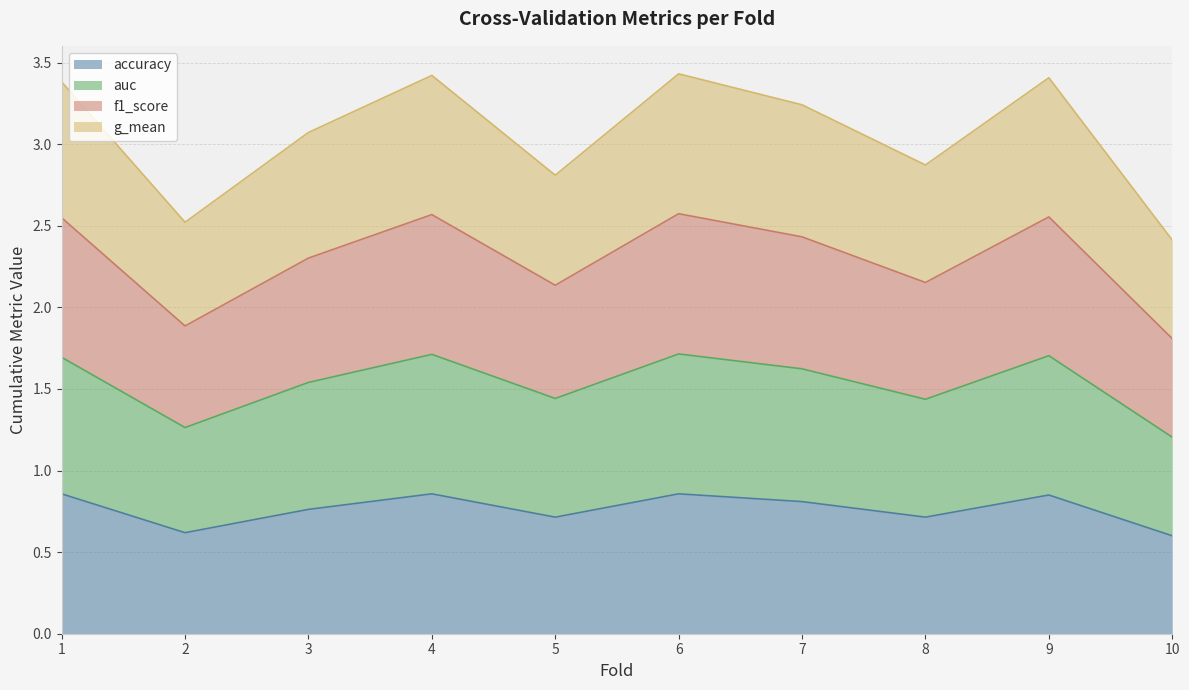

What is the total value across all series at 10?

2.4